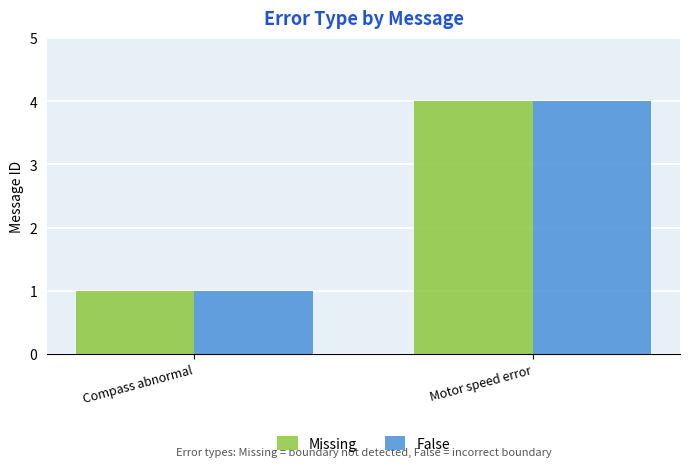

Reading right to left, transcribe all the data shown in this chart.

Missing: Motor speed error=4	Compass abnormal=1
False: Motor speed error=4	Compass abnormal=1